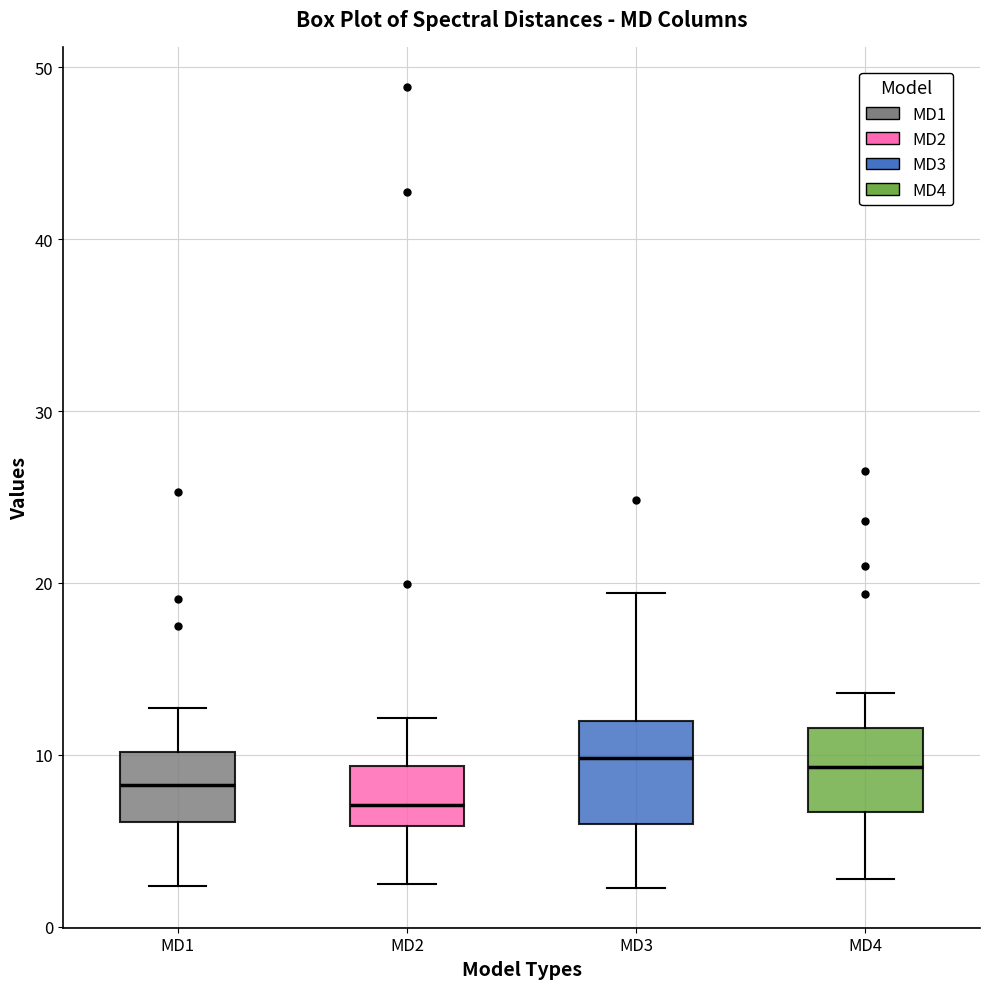

Reading left to right, read every box against the y-axis: the position of its median line, the range the box covers, and the ends of its whiskers. The values are not printed on the chart, so give them approximately, as read against the axis.

MD1: median 8, box 6 to 10, whiskers 2 to 13
MD2: median 7, box 6 to 9, whiskers 2 to 12
MD3: median 10, box 6 to 12, whiskers 2 to 19
MD4: median 9, box 7 to 12, whiskers 3 to 14